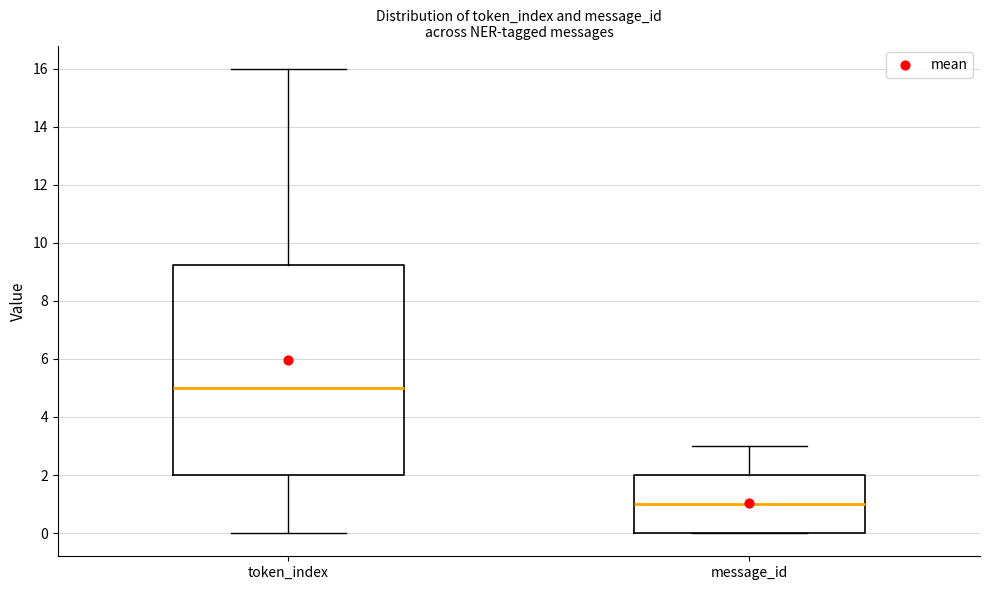

Reading left to right, read every box against the y-axis: the position of its median line, the range the box covers, and the ends of its whiskers. The values are not printed on the chart, so give them approximately, as read against the axis.

token_index: median 5.0, box 2.0 to 9.2, whiskers 0.0 to 16.0
message_id: median 1.0, box 0.0 to 2.0, whiskers 0.0 to 3.0